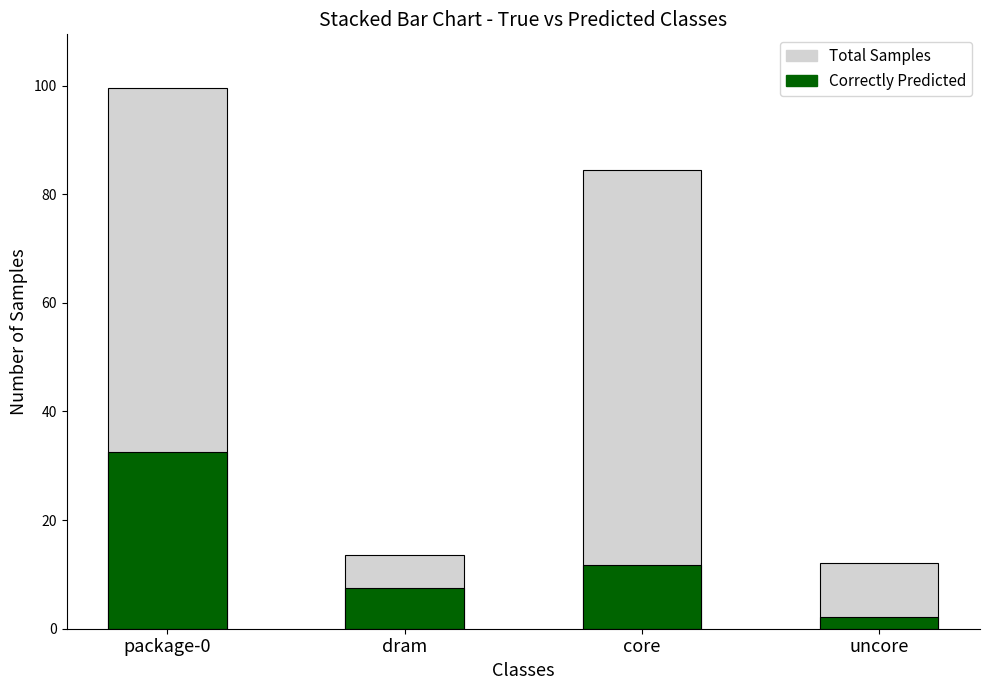

Are the bars horizontal?

No